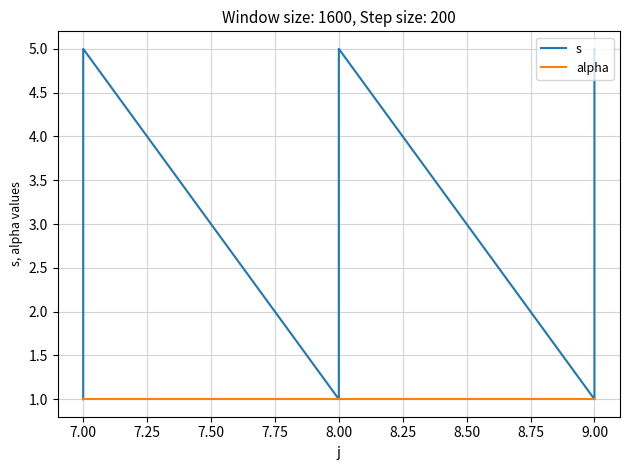

True or false: s and alpha cross at least once.

False